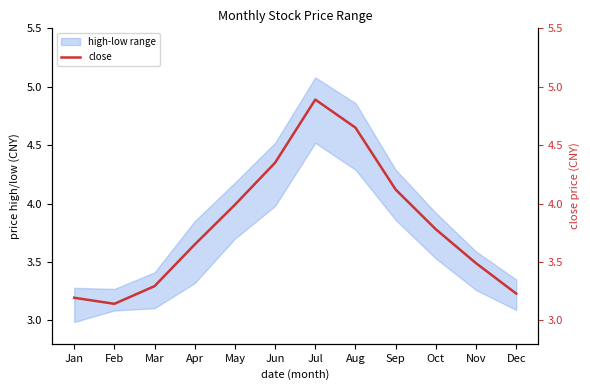

At which category does the chart reach its peak across all series?

Jul